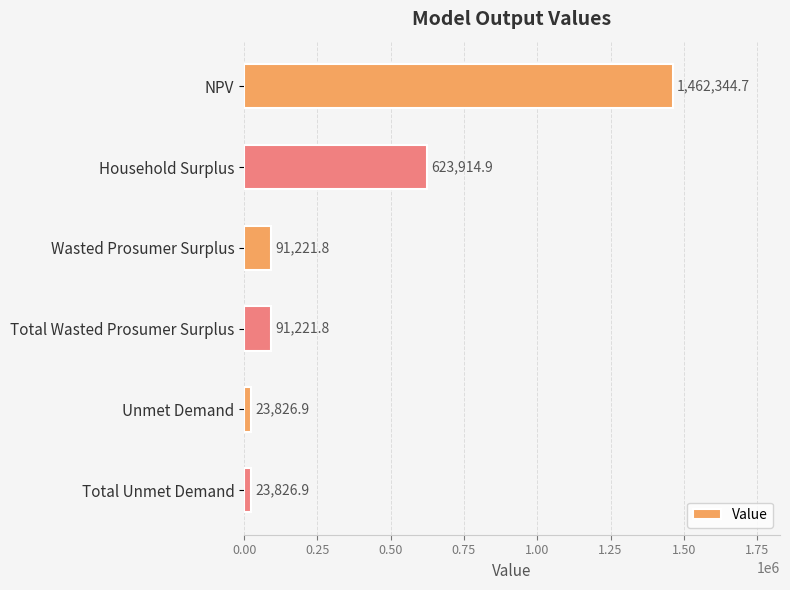

What is the ratio of the value at Total Wasted Prosumer Surplus to the value at Total Unmet Demand?

3.8